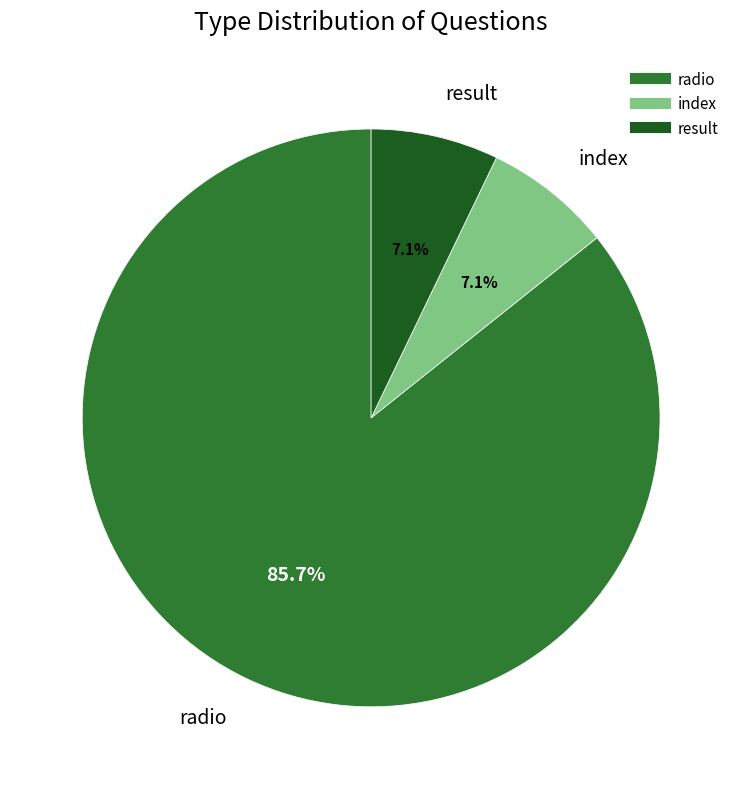

How many segments does this pie chart have?

3